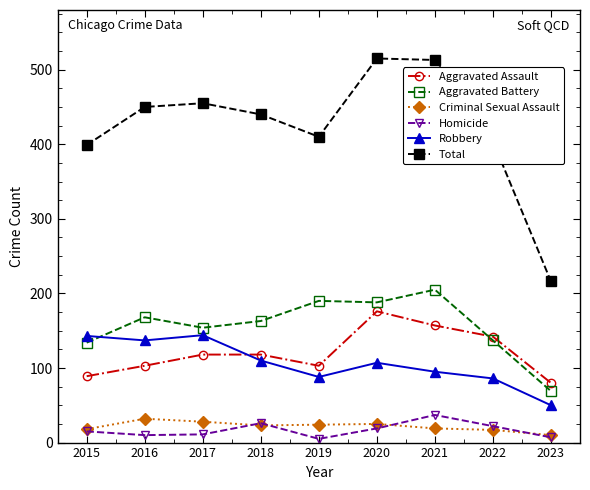

What is the difference between the highest and lowest values at 2022?

387